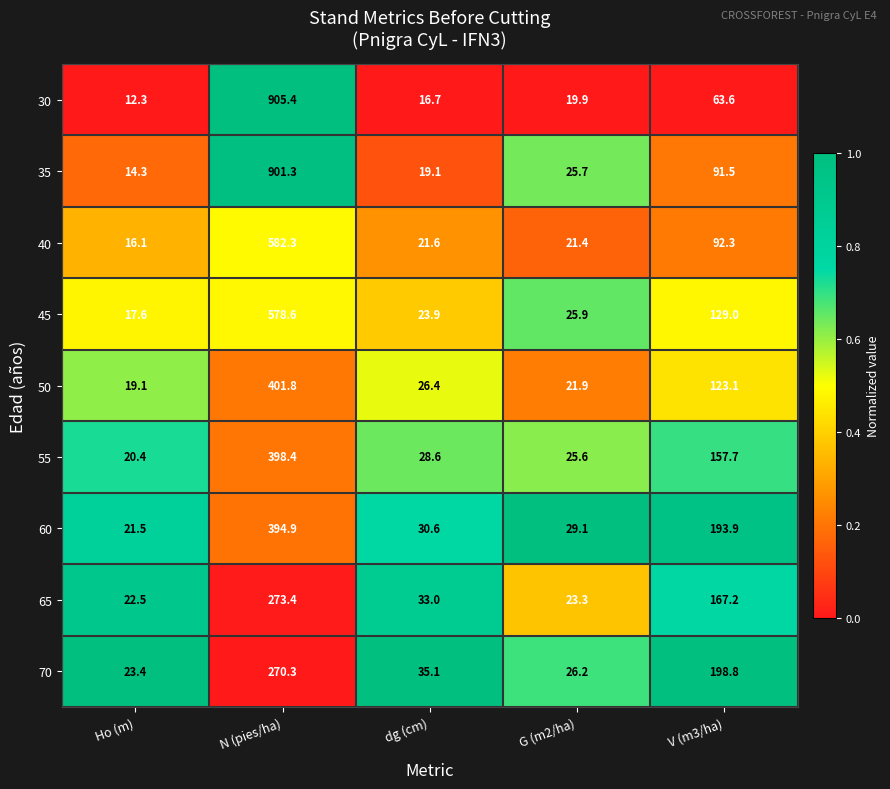

At which category does the chart reach its minimum across all series?

Ho (m)